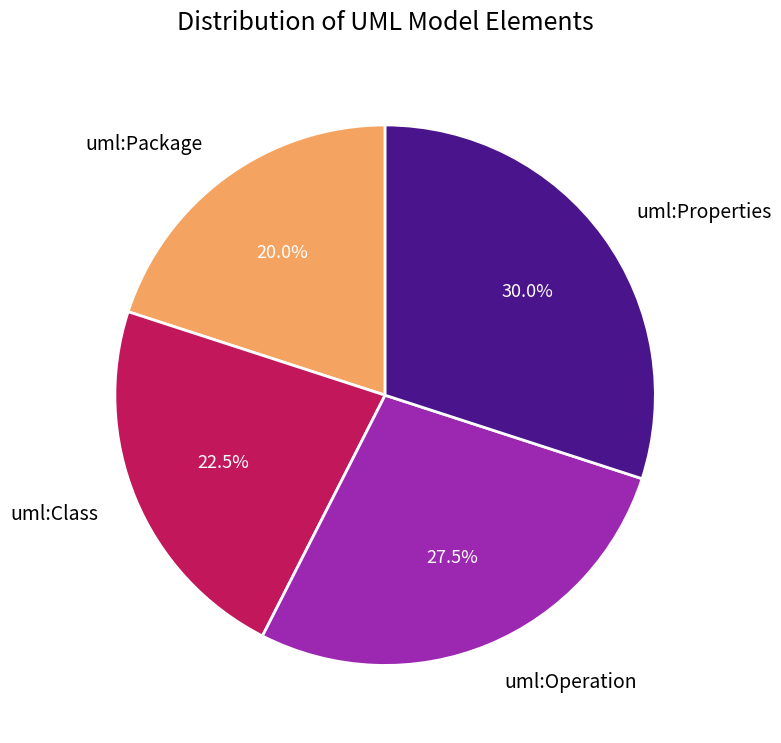

What percentage do uml:Properties and uml:Class together represent?

52.5%